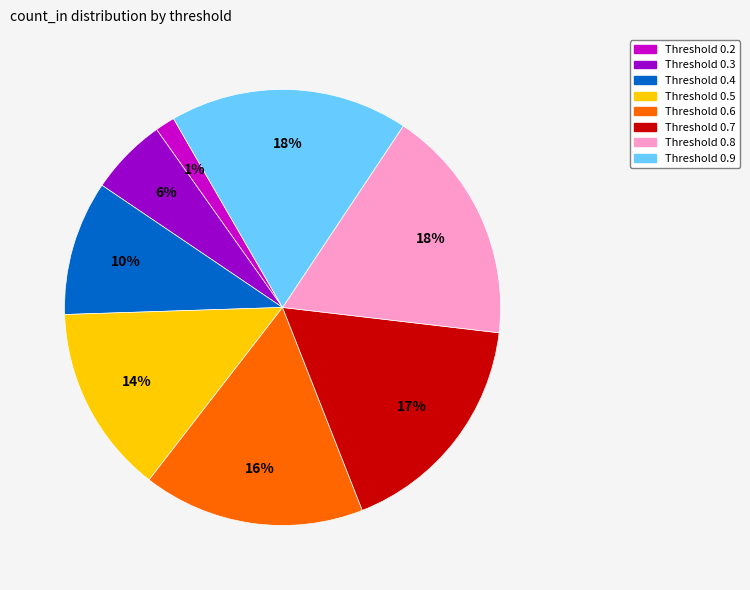

Does any single category account for the majority?

No